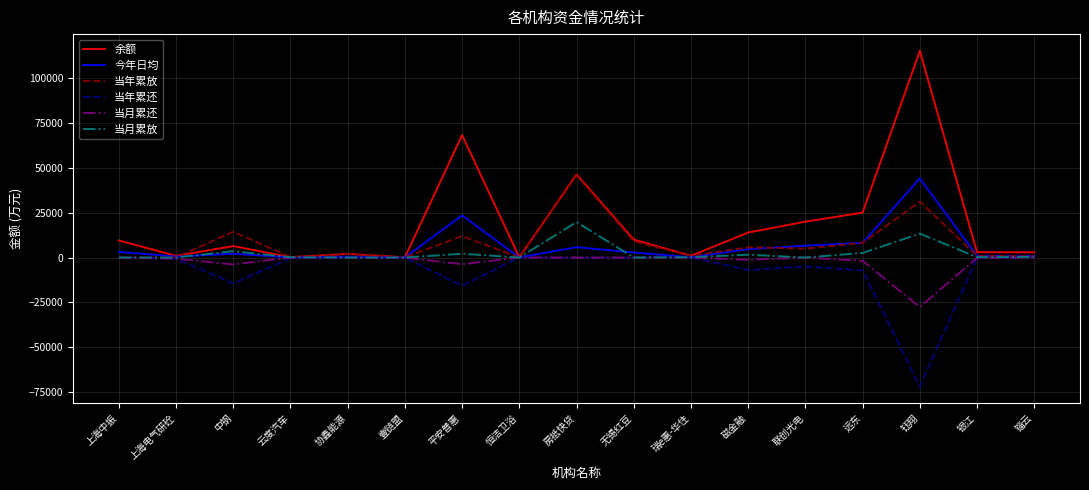

At which category does the chart reach its peak across all series?

钰翔